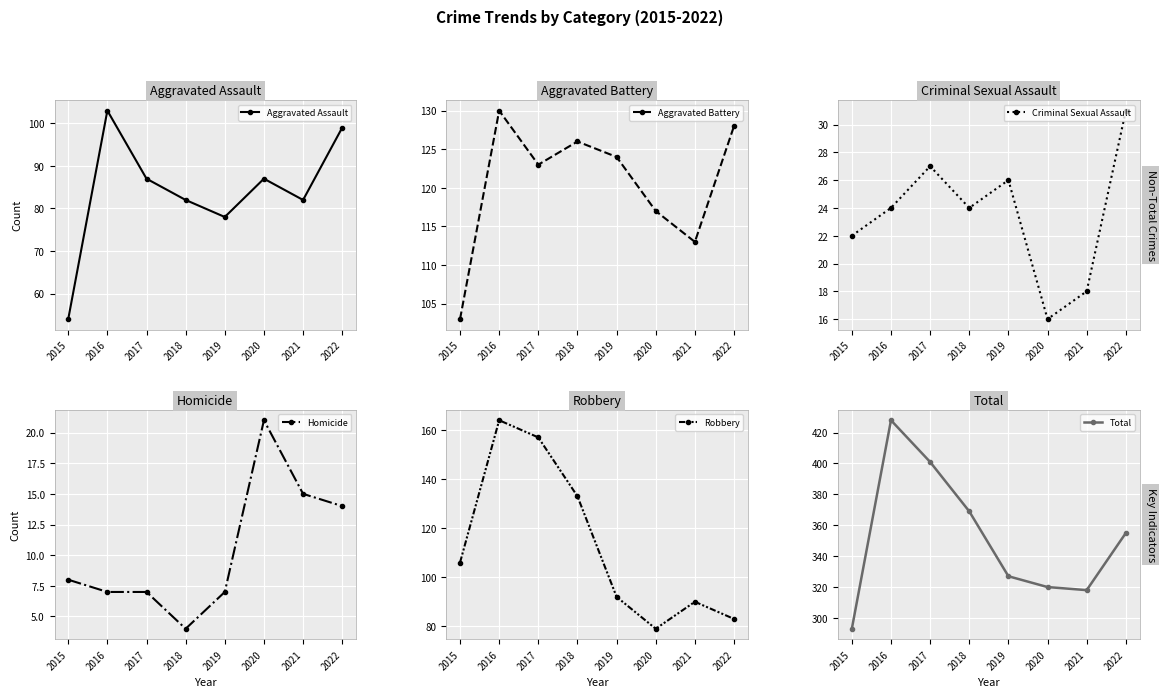

The value of Robbery at 2021 is 140. True or false?

False